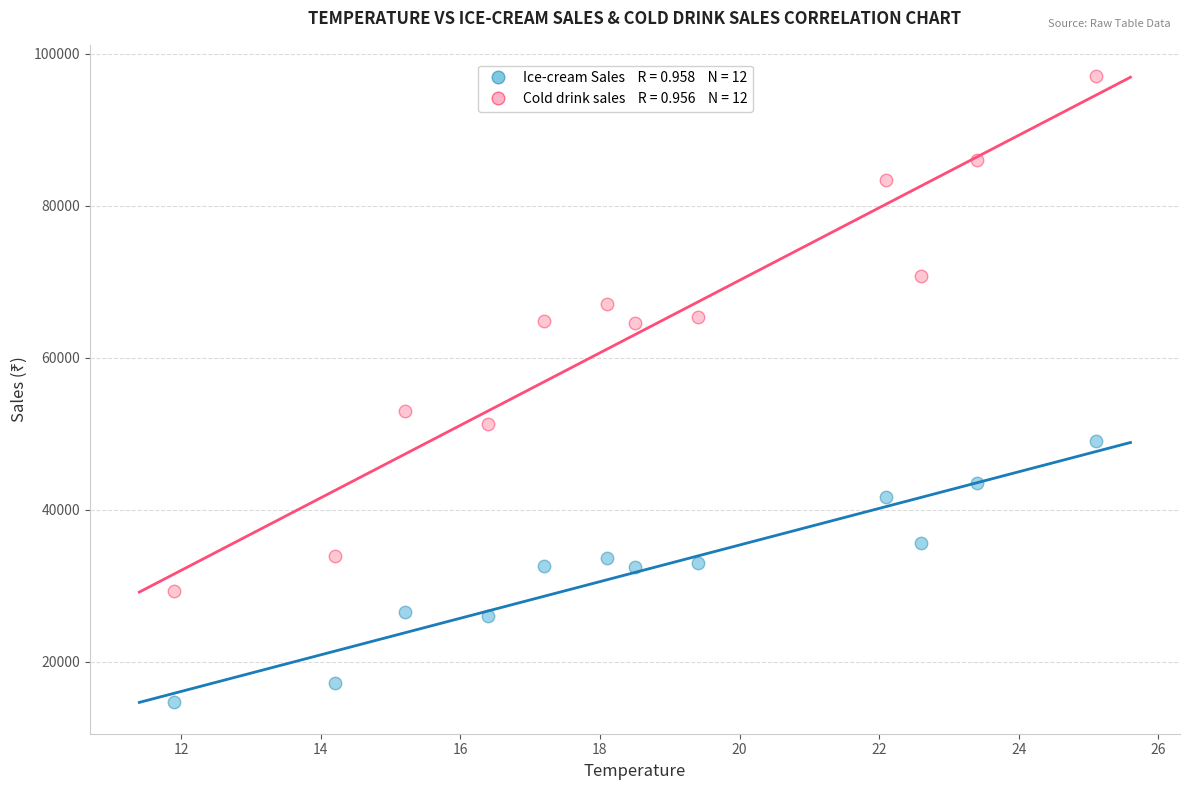

Across all series, what Y value is closest to 55920?

53020